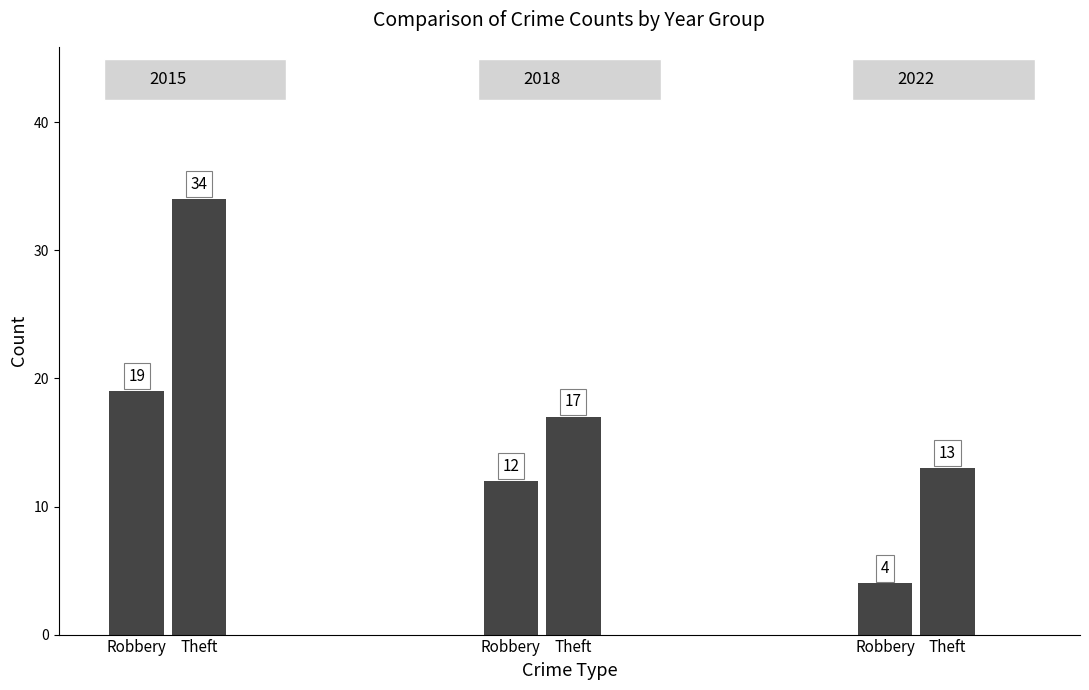

How many categories are shown in the chart?

3